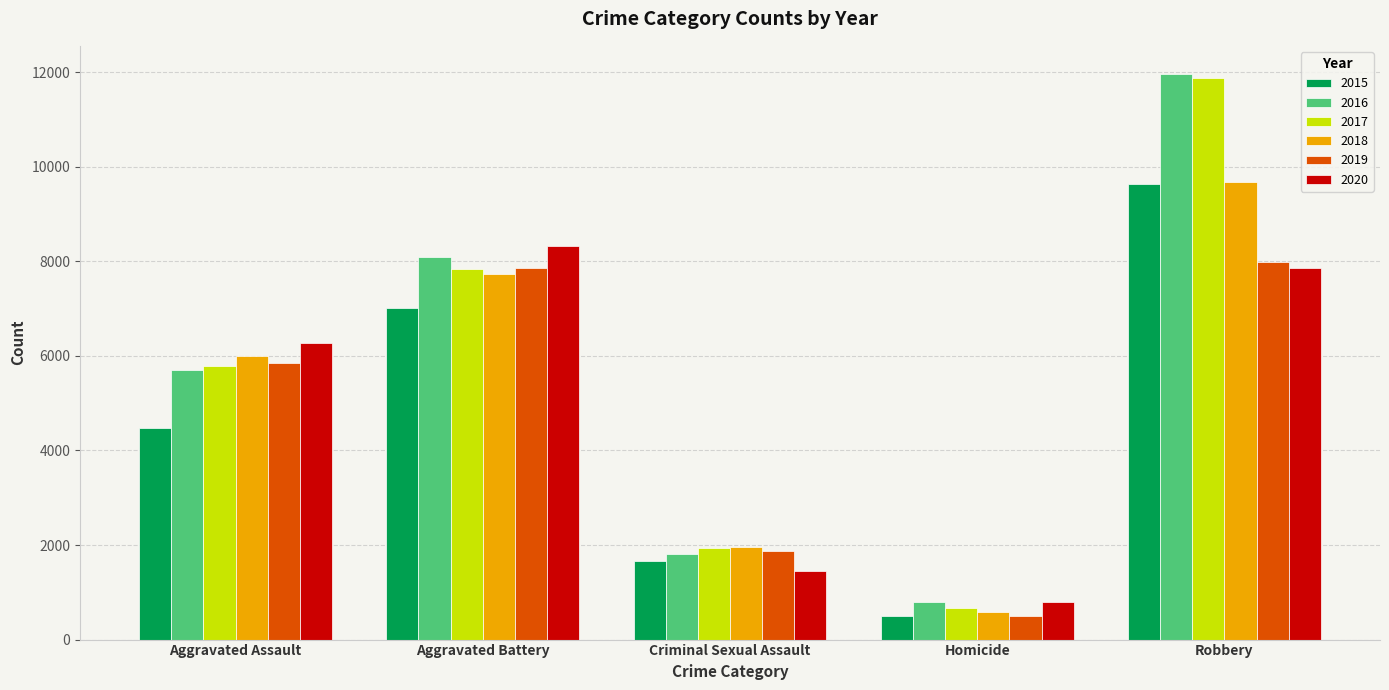

What is the difference between the maximum and second lowest values in the 2019 series?

6130